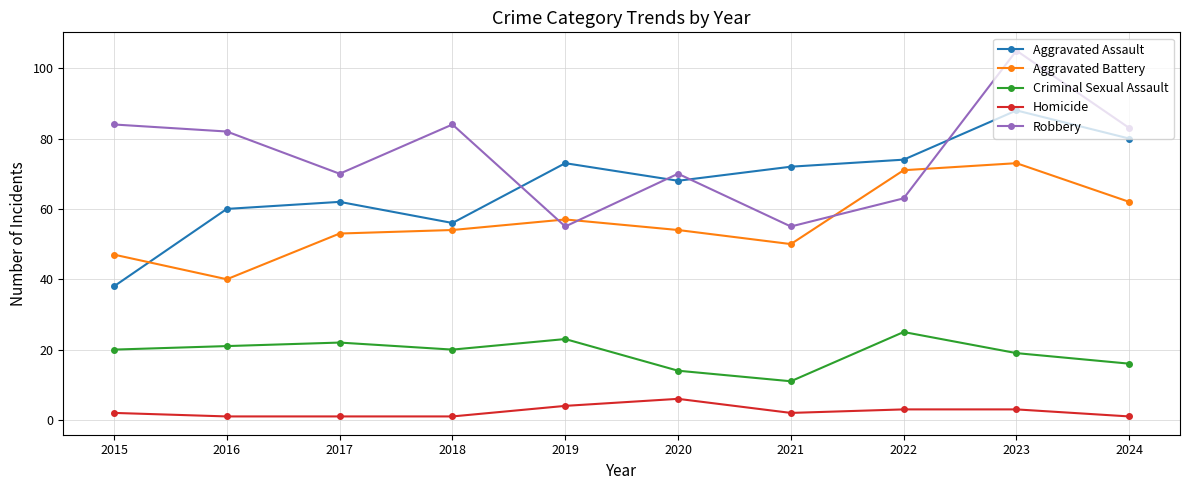

The Criminal Sexual Assault series shows 11 at 2021. True or false?

True